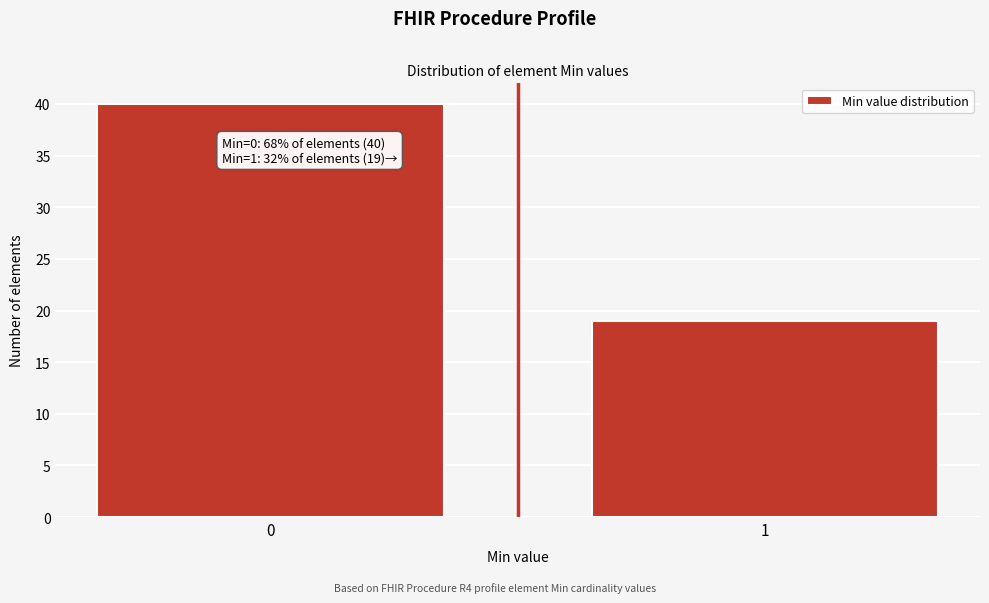

Reading right to left, extract all data points from this chart.

1=19	0=40